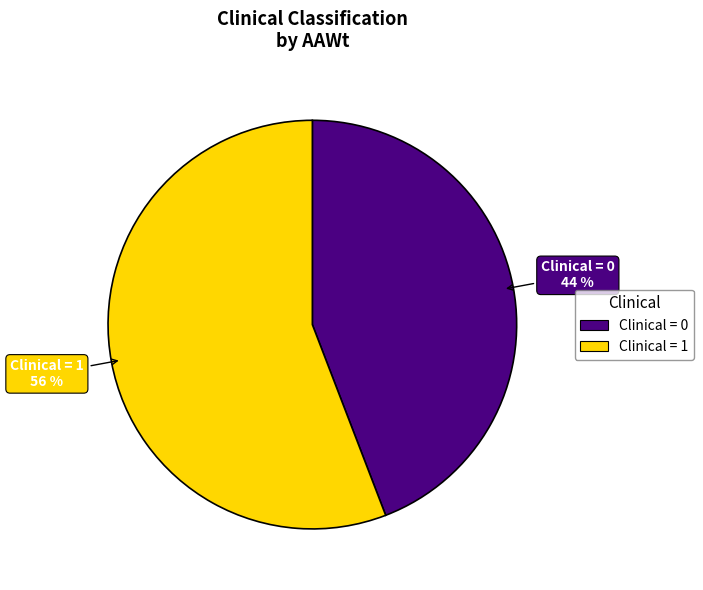

To the nearest percent, what is the average slice percentage?

50%